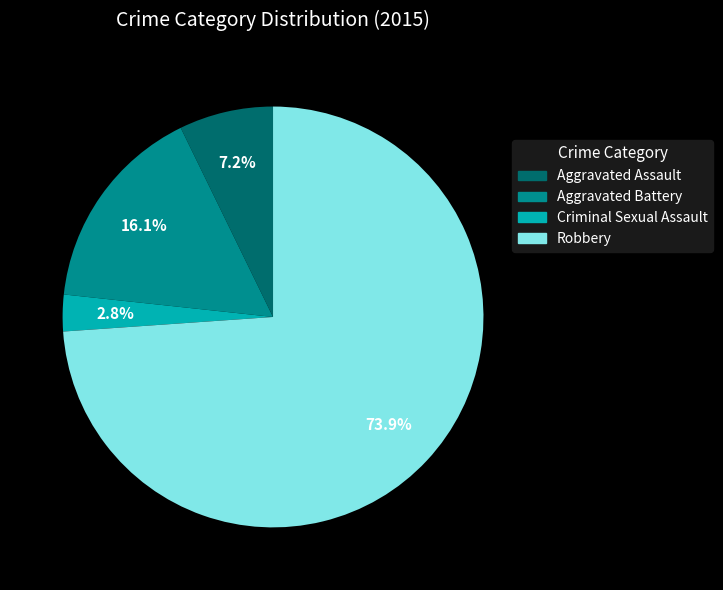

Which category has the biggest portion of the pie?

Robbery